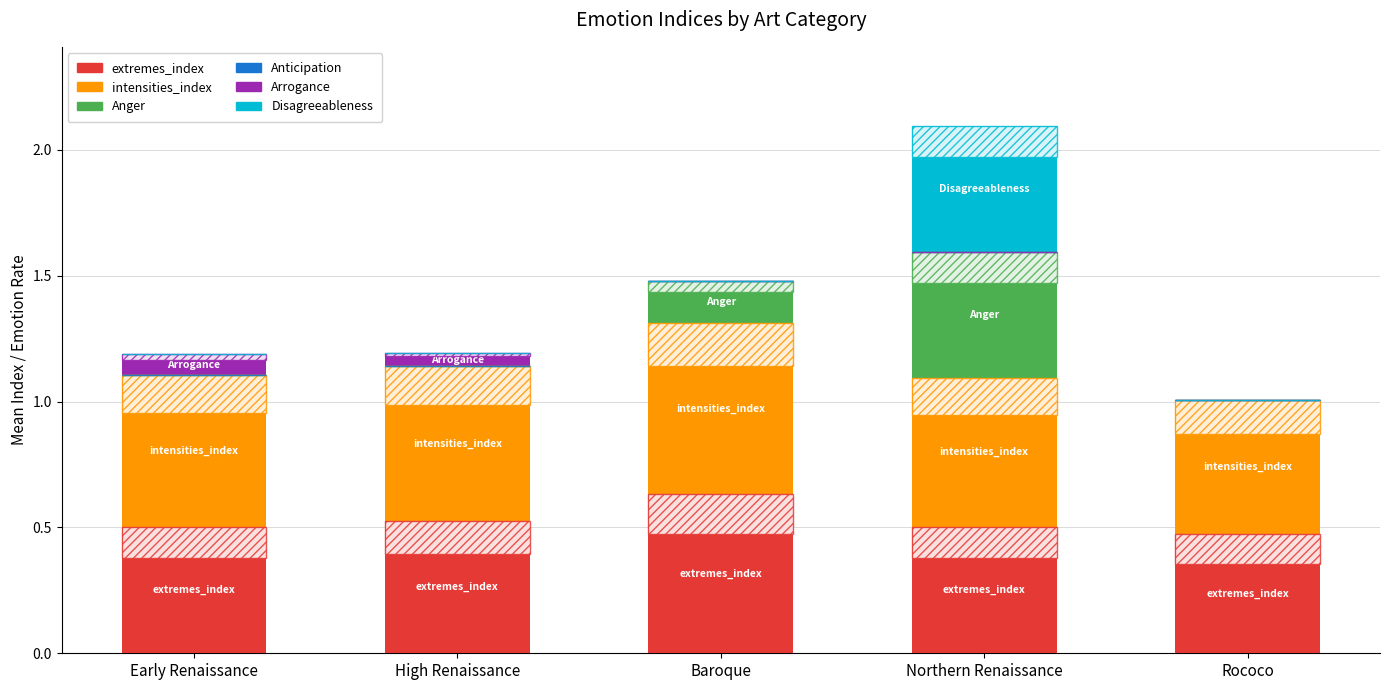

How many values in the Anger series exceed 0?

2